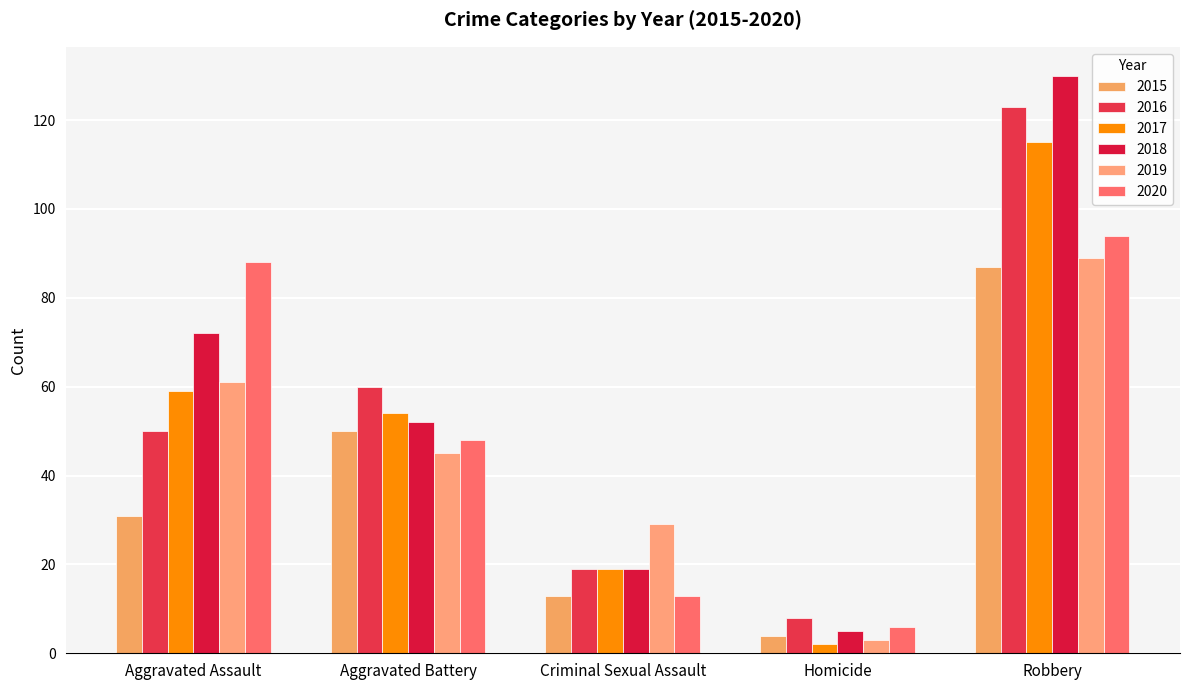

What is the value of the 2015 bar at the 2nd from the left?

50